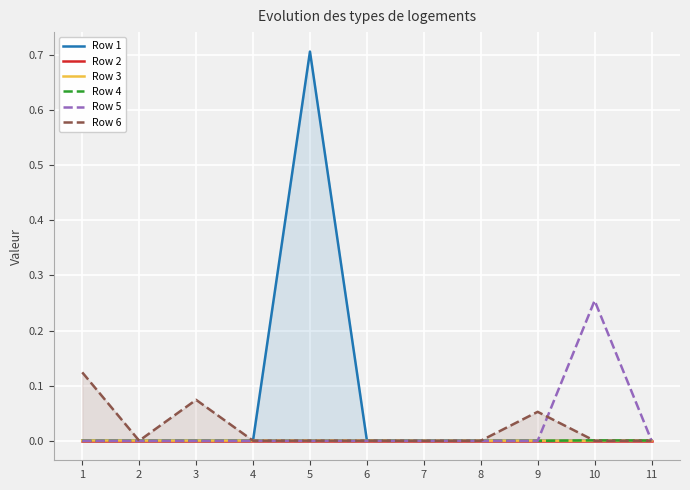

Where is Row 4 nearest to the value 0?

1